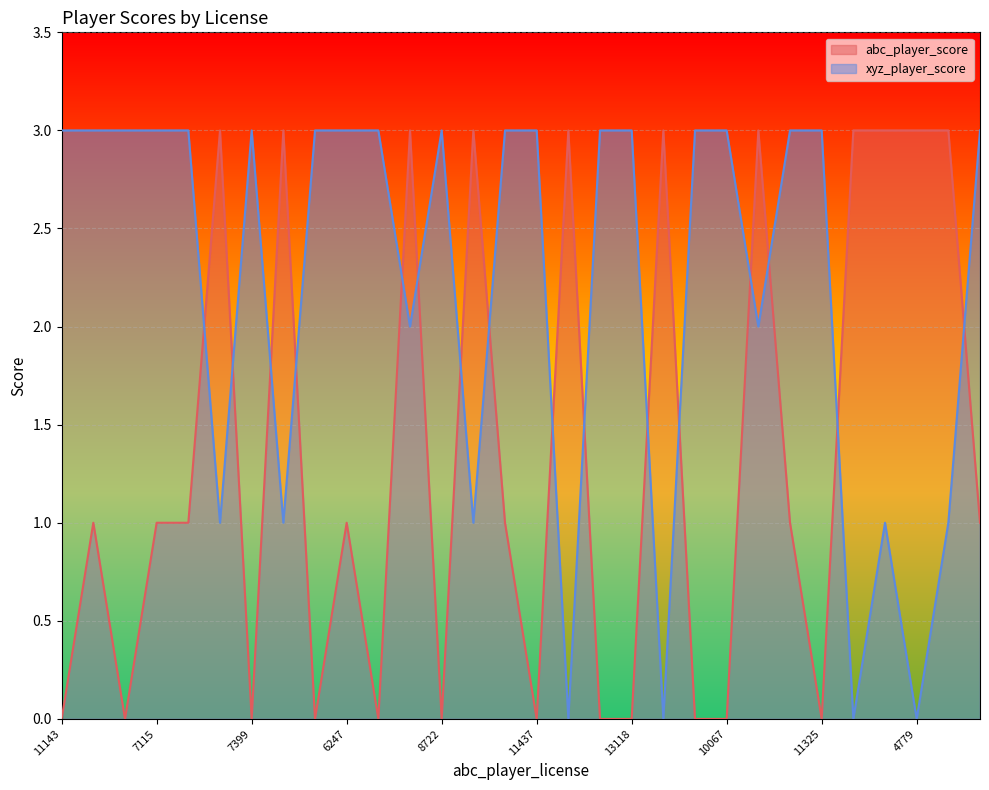

What is the difference between the maximum and minimum values in the xyz_player_score series?

3